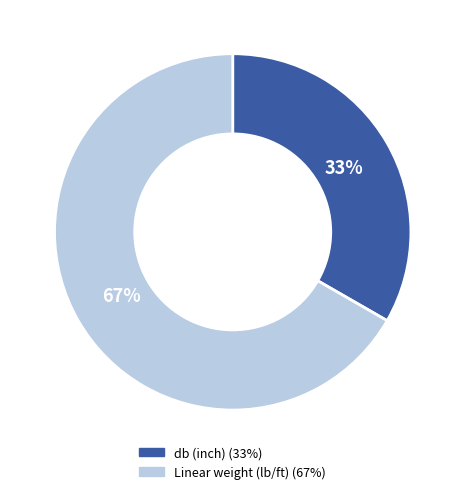

How many segments does this pie chart have?

2